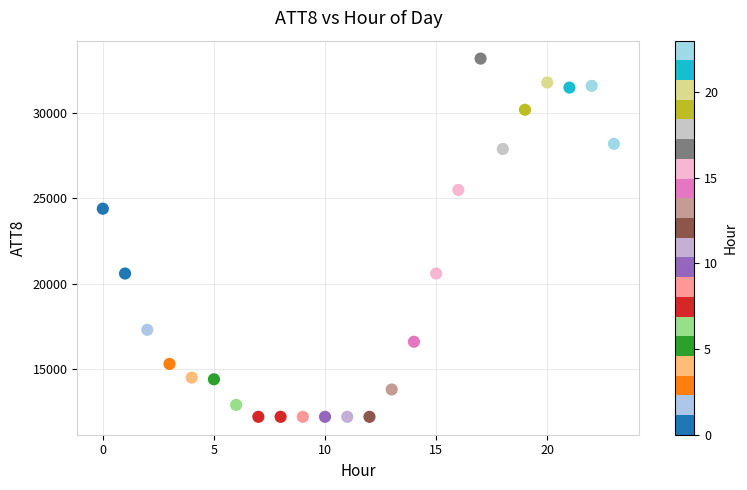

What Y value in the scatter plot is closest to 22700?

24400